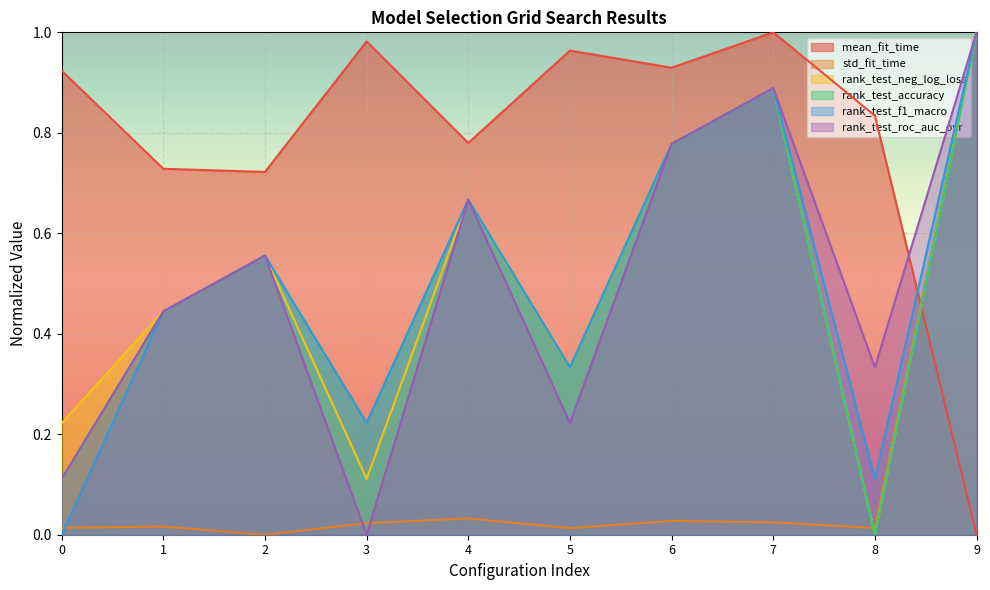

True or false: rank_test_accuracy and rank_test_roc_auc_ovr cross at least once.

False